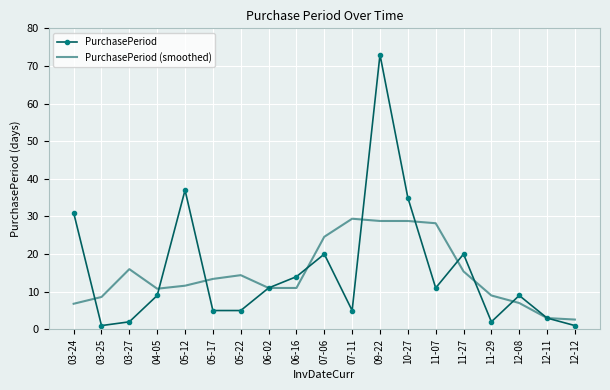

What are all the series names shown in the legend?

PurchasePeriod, PurchasePeriod (smoothed)